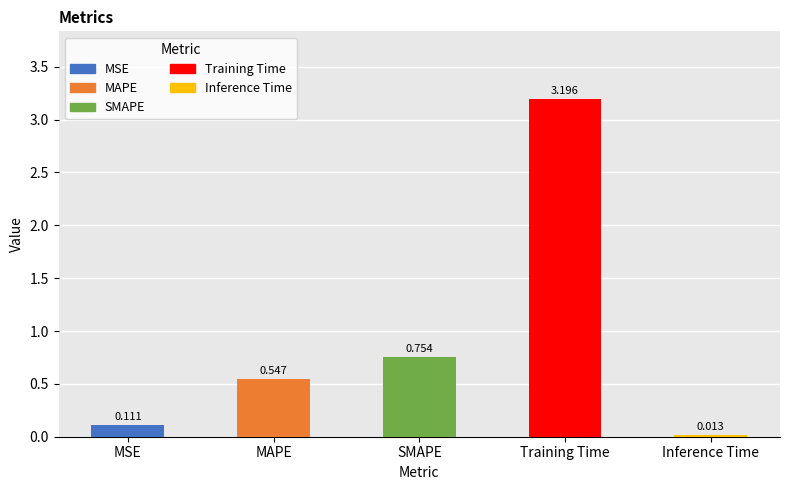

Which label corresponds to the smallest value in the chart?

Inference Time